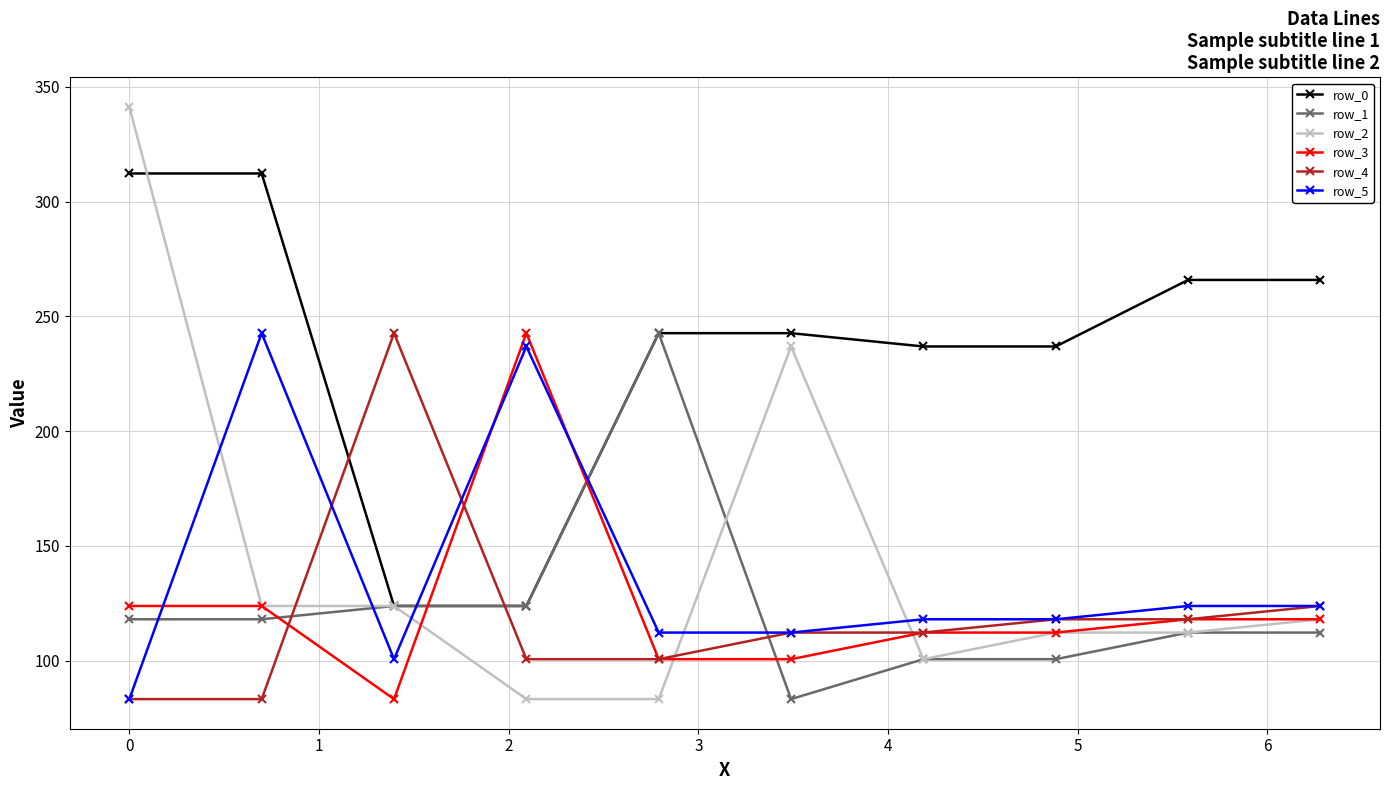

Which series has the largest total across all categories?

row_0